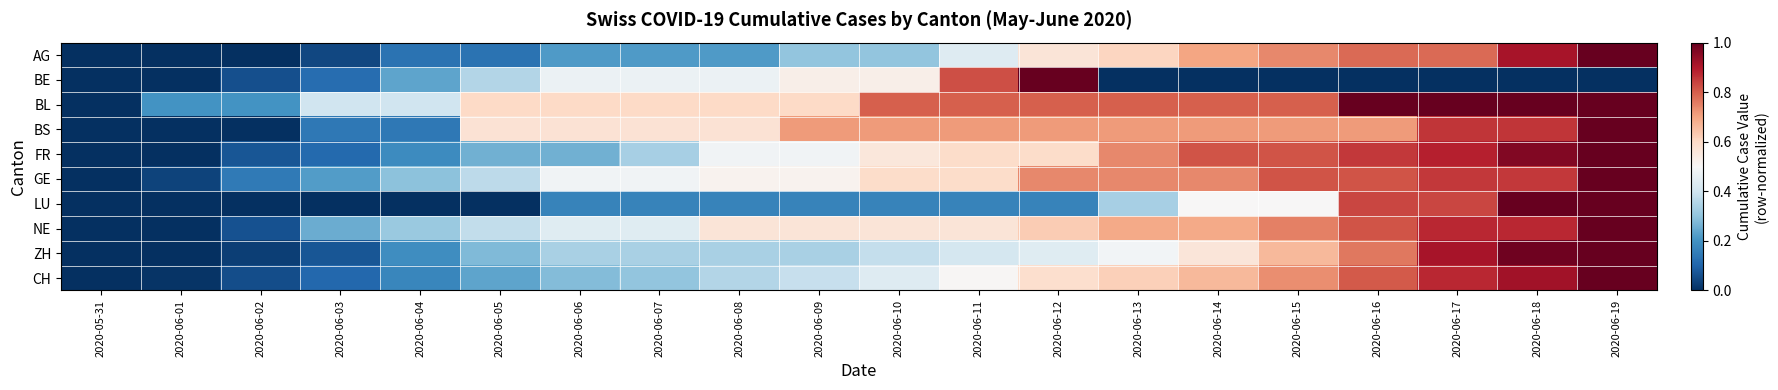

Between 2020-06-09 and 2020-06-12, which series saw the biggest shift?

BE